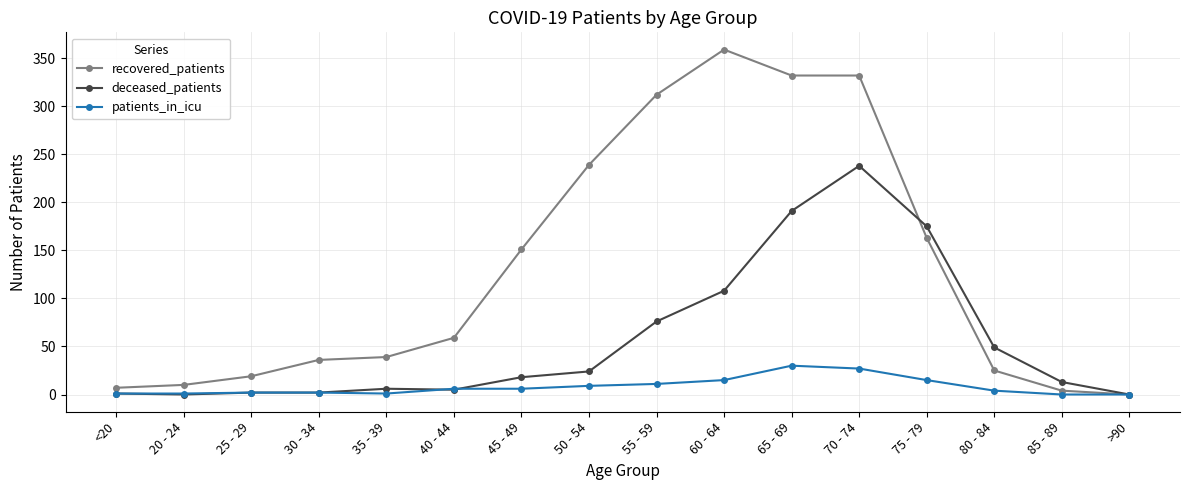

What is the maximum value shown in the chart?

359